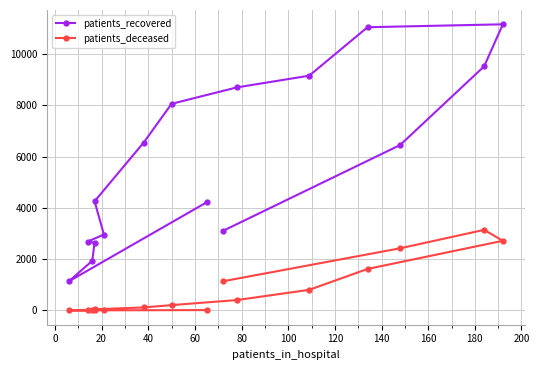

What is the difference between the maximum and minimum values in the patients_recovered series?

10022